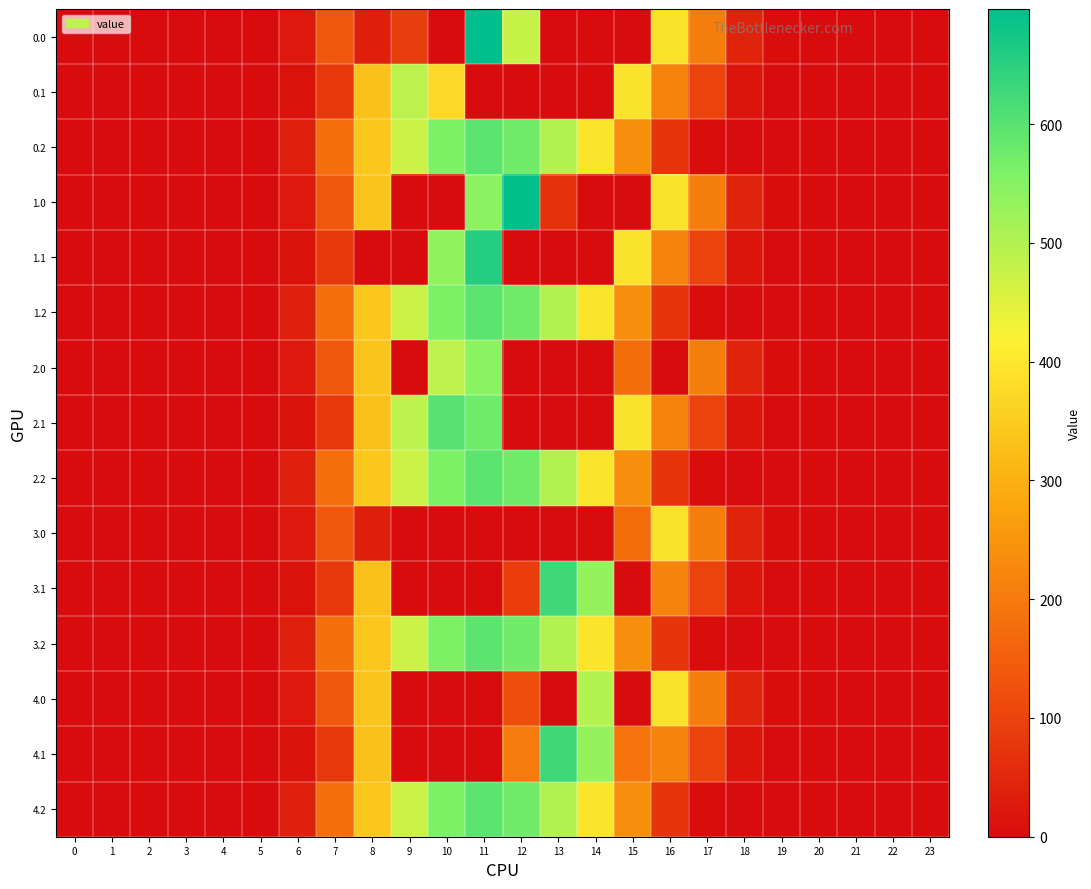

Reading left to right, transcribe all the data shown in this chart.

0.0: 0=0.0	1=0.0	2=0.0	3=0.0	4=0.0	5=0.0	6=23.2	7=136.4	8=35.0	9=89.5	10=0.0	11=696.8	12=477.2	13=0.0	14=0.3	15=0.0	16=388.8	17=206.8	18=44.9	19=2.7	20=0.0	21=0.0	22=0.0	23=0.0
0.1: 0=0.0	1=0.0	2=0.0	3=0.0	4=0.0	5=0.0	6=12.0	7=81.6	8=328.7	9=490.4	10=372.4	11=0.0	12=0.0	13=0.0	14=0.0	15=391.1	16=218.5	17=100.3	18=16.4	19=0.4	20=0.0	21=0.0	22=0.0	23=0.0
0.2: 0=0.0	1=0.0	2=0.0	3=0.0	4=0.0	5=0.0	6=35.6	7=178.4	8=339.9	9=473.2	10=559.6	11=594.9	12=571.9	13=501.8	14=392.1	15=239.2	16=75.5	17=4.1	18=0.2	19=0.0	20=0.0	21=0.0	22=0.0	23=0.0
1.0: 0=0.0	1=0.0	2=0.0	3=0.0	4=0.0	5=0.0	6=23.2	7=136.4	8=336.1	9=0.0	10=0.0	11=544.3	12=695.5	13=70.2	14=0.0	15=0.0	16=388.8	17=206.8	18=44.9	19=2.7	20=0.0	21=0.0	22=0.0	23=0.0
1.1: 0=0.0	1=0.0	2=0.0	3=0.0	4=0.0	5=0.0	6=12.0	7=81.6	8=0.0	9=0.0	10=535.3	11=656.3	12=0.0	13=0.0	14=0.0	15=391.1	16=218.5	17=100.3	18=16.4	19=0.4	20=0.0	21=0.0	22=0.0	23=0.0
1.2: 0=0.0	1=0.0	2=0.0	3=0.0	4=0.0	5=0.0	6=35.6	7=178.4	8=339.9	9=473.2	10=559.6	11=594.9	12=571.9	13=501.8	14=392.1	15=239.2	16=75.5	17=4.1	18=0.2	19=0.0	20=0.0	21=0.0	22=0.0	23=0.0
2.0: 0=0.0	1=0.0	2=0.0	3=0.0	4=0.0	5=0.0	6=23.2	7=136.4	8=336.1	9=0.0	10=486.4	11=544.3	12=0.0	13=0.0	14=0.0	15=172.8	16=0.0	17=206.8	18=44.9	19=2.7	20=0.0	21=0.0	22=0.0	23=0.0
2.1: 0=0.0	1=0.0	2=0.0	3=0.0	4=0.0	5=0.0	6=12.0	7=81.6	8=328.7	9=490.4	10=599.4	11=573.2	12=0.0	13=0.0	14=0.0	15=391.1	16=218.5	17=100.3	18=16.4	19=0.4	20=0.0	21=0.0	22=0.0	23=0.0
2.2: 0=0.0	1=0.0	2=0.0	3=0.0	4=0.0	5=0.0	6=35.6	7=178.4	8=339.9	9=473.2	10=559.6	11=594.9	12=571.9	13=501.8	14=392.1	15=239.2	16=75.5	17=4.1	18=0.2	19=0.0	20=0.0	21=0.0	22=0.0	23=0.0
3.0: 0=0.0	1=0.0	2=0.0	3=0.0	4=0.0	5=0.0	6=23.2	7=136.4	8=35.0	9=0.0	10=0.0	11=0.0	12=0.0	13=0.0	14=0.0	15=172.8	16=388.8	17=206.8	18=44.9	19=2.7	20=0.0	21=0.0	22=0.0	23=0.0
3.1: 0=0.0	1=0.0	2=0.0	3=0.0	4=0.0	5=0.0	6=12.0	7=81.6	8=328.7	9=0.0	10=0.0	11=0.0	12=91.4	13=628.6	14=534.0	15=0.0	16=218.5	17=100.3	18=16.4	19=0.4	20=0.0	21=0.0	22=0.0	23=0.0
3.2: 0=0.0	1=0.0	2=0.0	3=0.0	4=0.0	5=0.0	6=35.6	7=178.4	8=339.9	9=473.2	10=559.6	11=594.9	12=571.9	13=501.8	14=392.1	15=239.2	16=75.5	17=4.1	18=0.2	19=0.0	20=0.0	21=0.0	22=0.0	23=0.0
4.0: 0=0.0	1=0.0	2=0.0	3=0.0	4=0.0	5=0.0	6=23.2	7=136.4	8=336.1	9=0.0	10=0.0	11=0.0	12=120.5	13=0.0	14=500.7	15=0.0	16=388.8	17=206.8	18=44.9	19=2.7	20=0.0	21=0.0	22=0.0	23=0.0
4.1: 0=0.0	1=0.0	2=0.0	3=0.0	4=0.0	5=0.0	6=12.0	7=81.6	8=328.7	9=0.0	10=0.0	11=0.0	12=202.4	13=628.6	14=534.0	15=190.4	16=218.5	17=100.3	18=16.4	19=0.4	20=0.0	21=0.0	22=0.0	23=0.0
4.2: 0=0.0	1=0.0	2=0.0	3=0.0	4=0.0	5=0.0	6=35.6	7=178.4	8=339.9	9=473.2	10=559.6	11=594.9	12=571.9	13=501.8	14=392.1	15=239.2	16=75.5	17=4.1	18=0.2	19=0.0	20=0.0	21=0.0	22=0.0	23=0.0